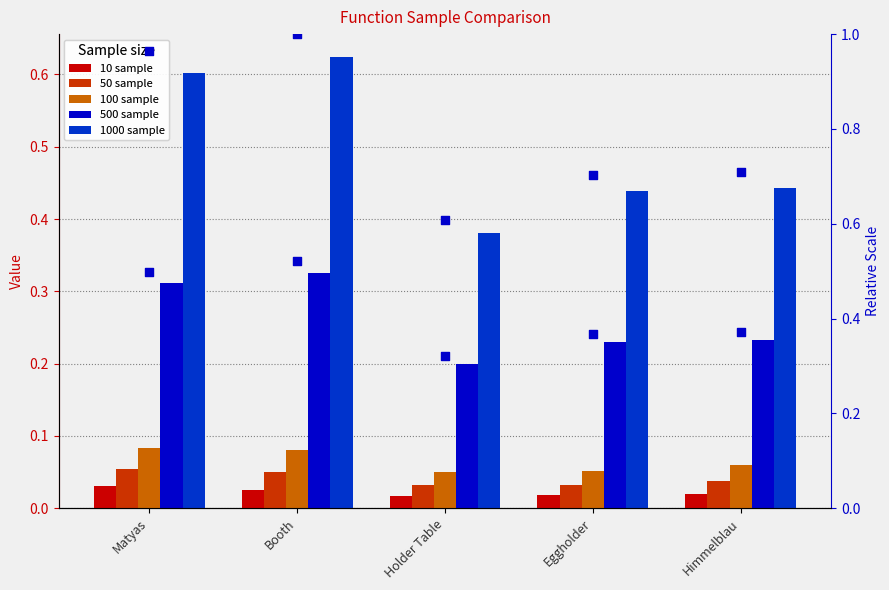

At how many categories does at least one series exceed 0?

5